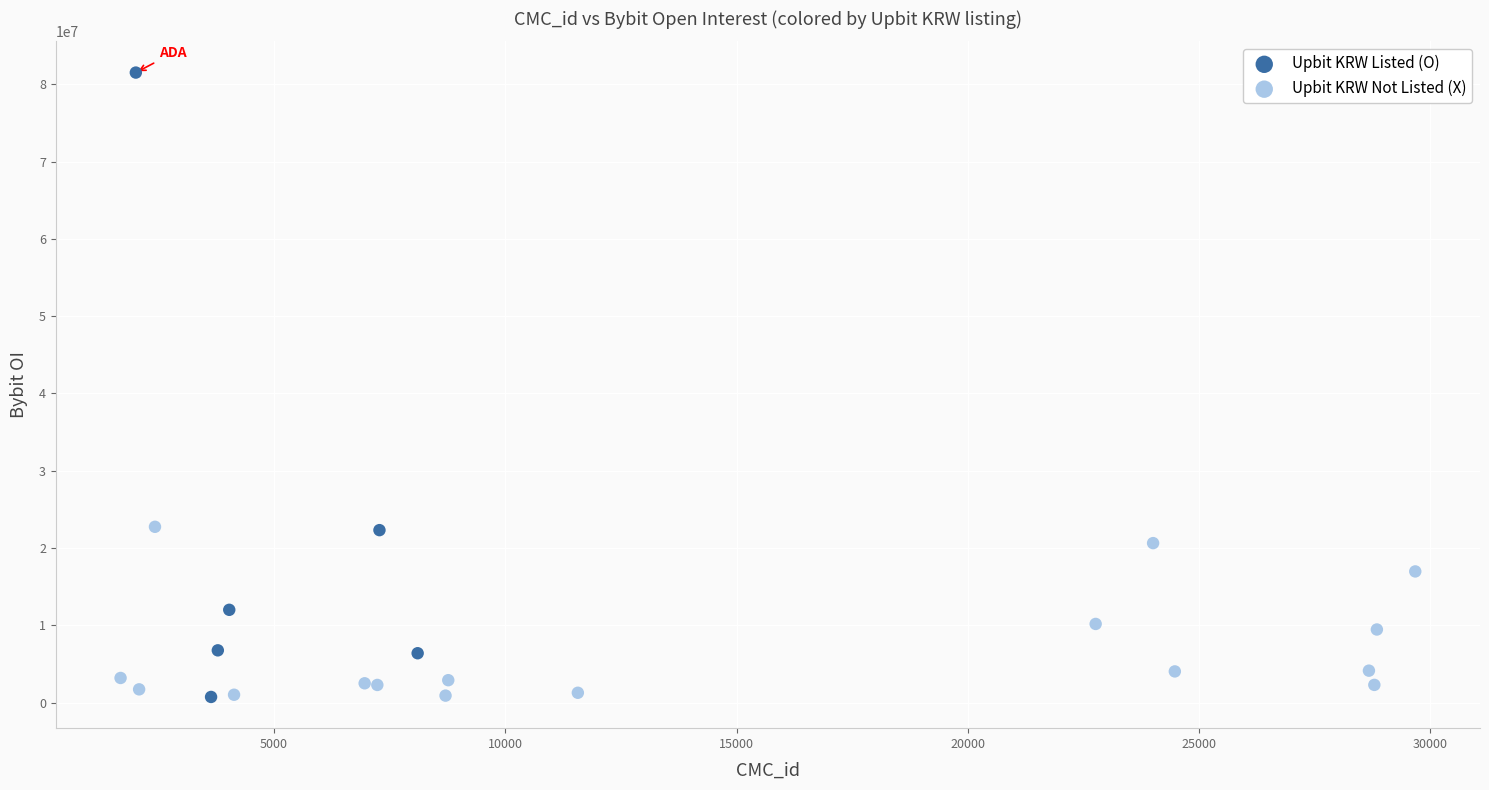

Which series has the widest spread of Y values?

Upbit KRW Listed (O)